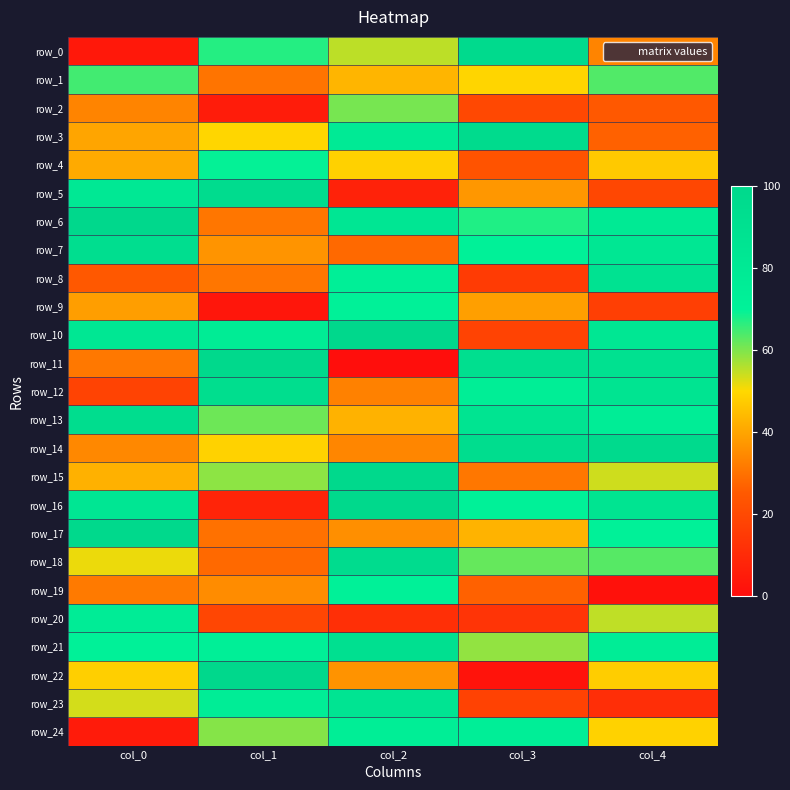

Which series has the largest total across all categories?

row_21